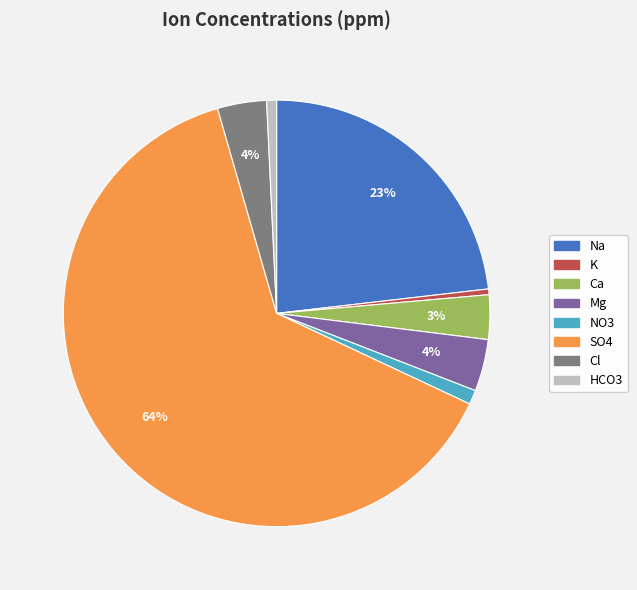

Between K and Ca, which is larger?

Ca